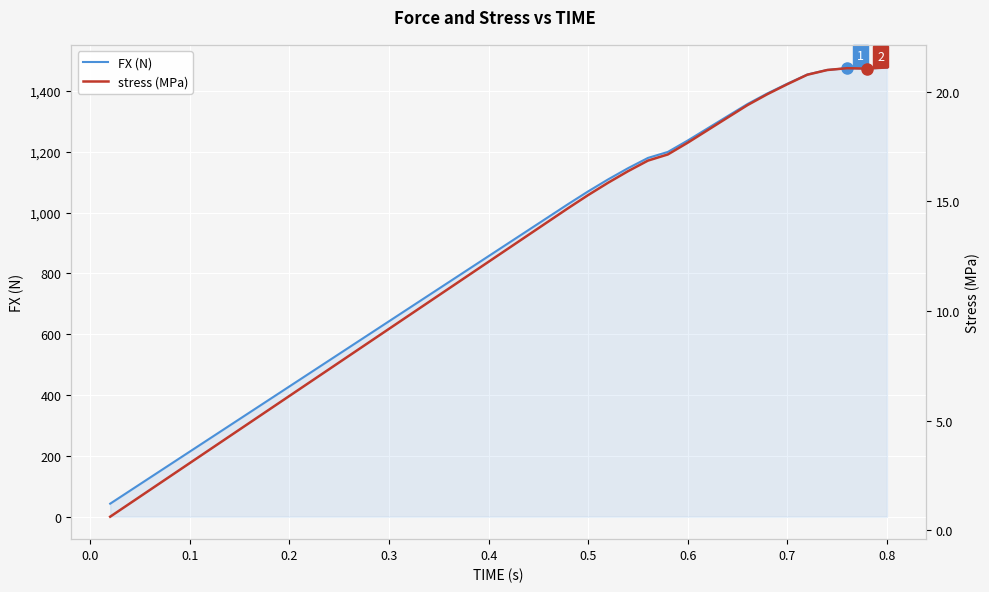

Which series has the largest total across all categories?

FX (N)